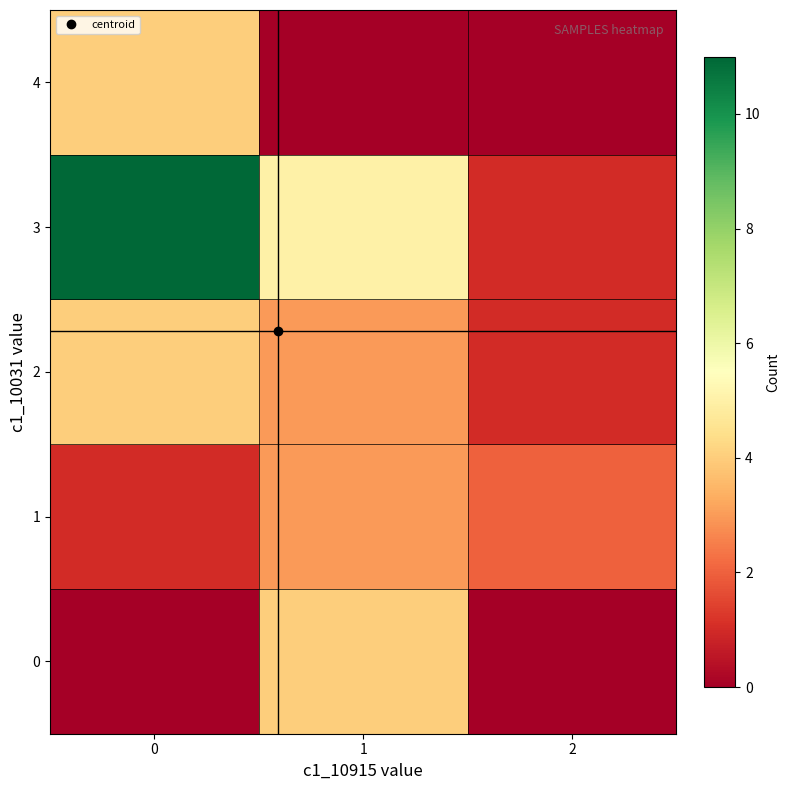

What is the maximum value shown in the chart?

11